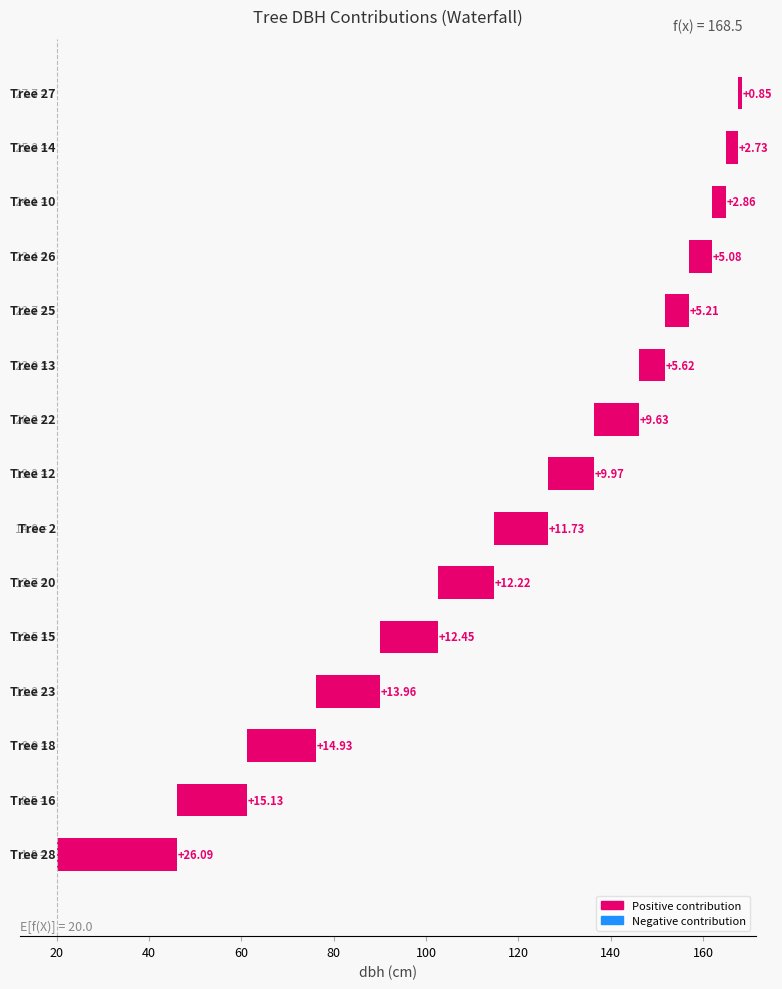

What is the difference between the maximum and minimum values?

25.2